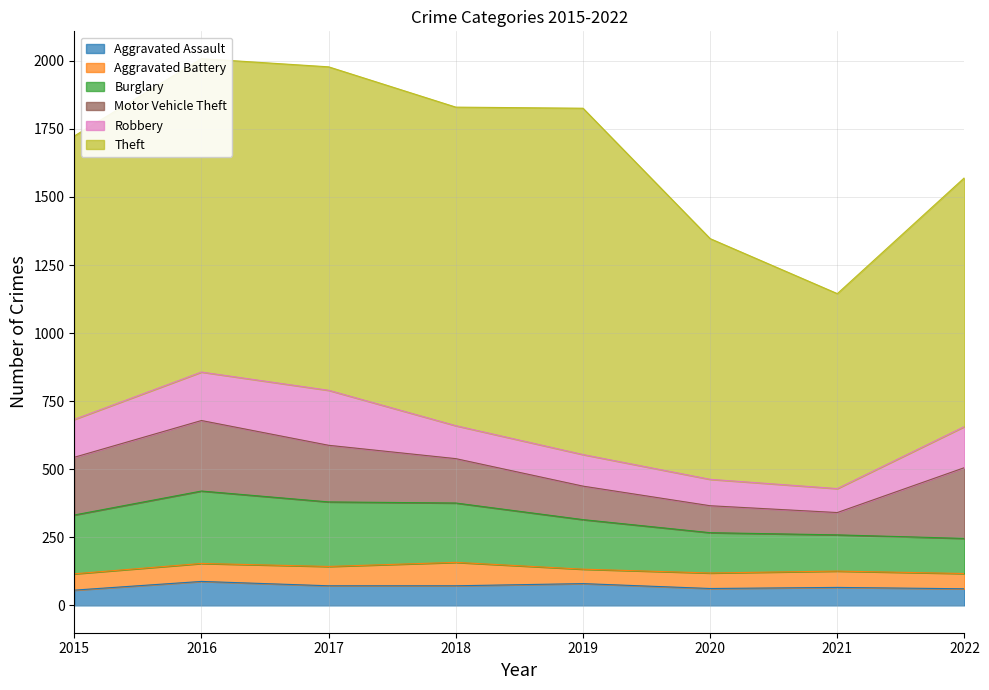

What is the sum of all Robbery values?

1092